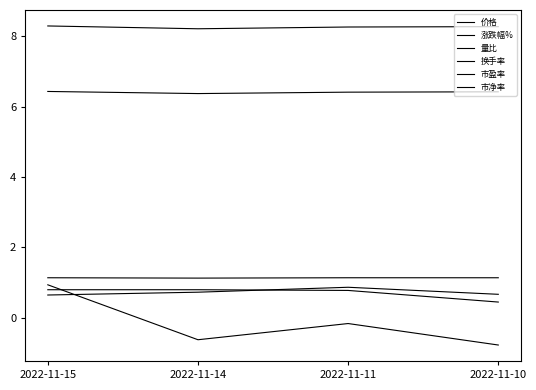

Reading left to right, list all the values displayed in this chart.

价格: 2022-11-15=6.4	2022-11-14=6.4	2022-11-11=6.4	2022-11-10=6.4
涨跌幅%: 2022-11-15=0.9	2022-11-14=-0.6	2022-11-11=-0.2	2022-11-10=-0.8
量比: 2022-11-15=0.8	2022-11-14=0.8	2022-11-11=0.8	2022-11-10=0.5
换手率: 2022-11-15=0.7	2022-11-14=0.7	2022-11-11=0.9	2022-11-10=0.7
市盈率: 2022-11-15=8.3	2022-11-14=8.2	2022-11-11=8.3	2022-11-10=8.3
市净率: 2022-11-15=1.1	2022-11-14=1.1	2022-11-11=1.1	2022-11-10=1.1